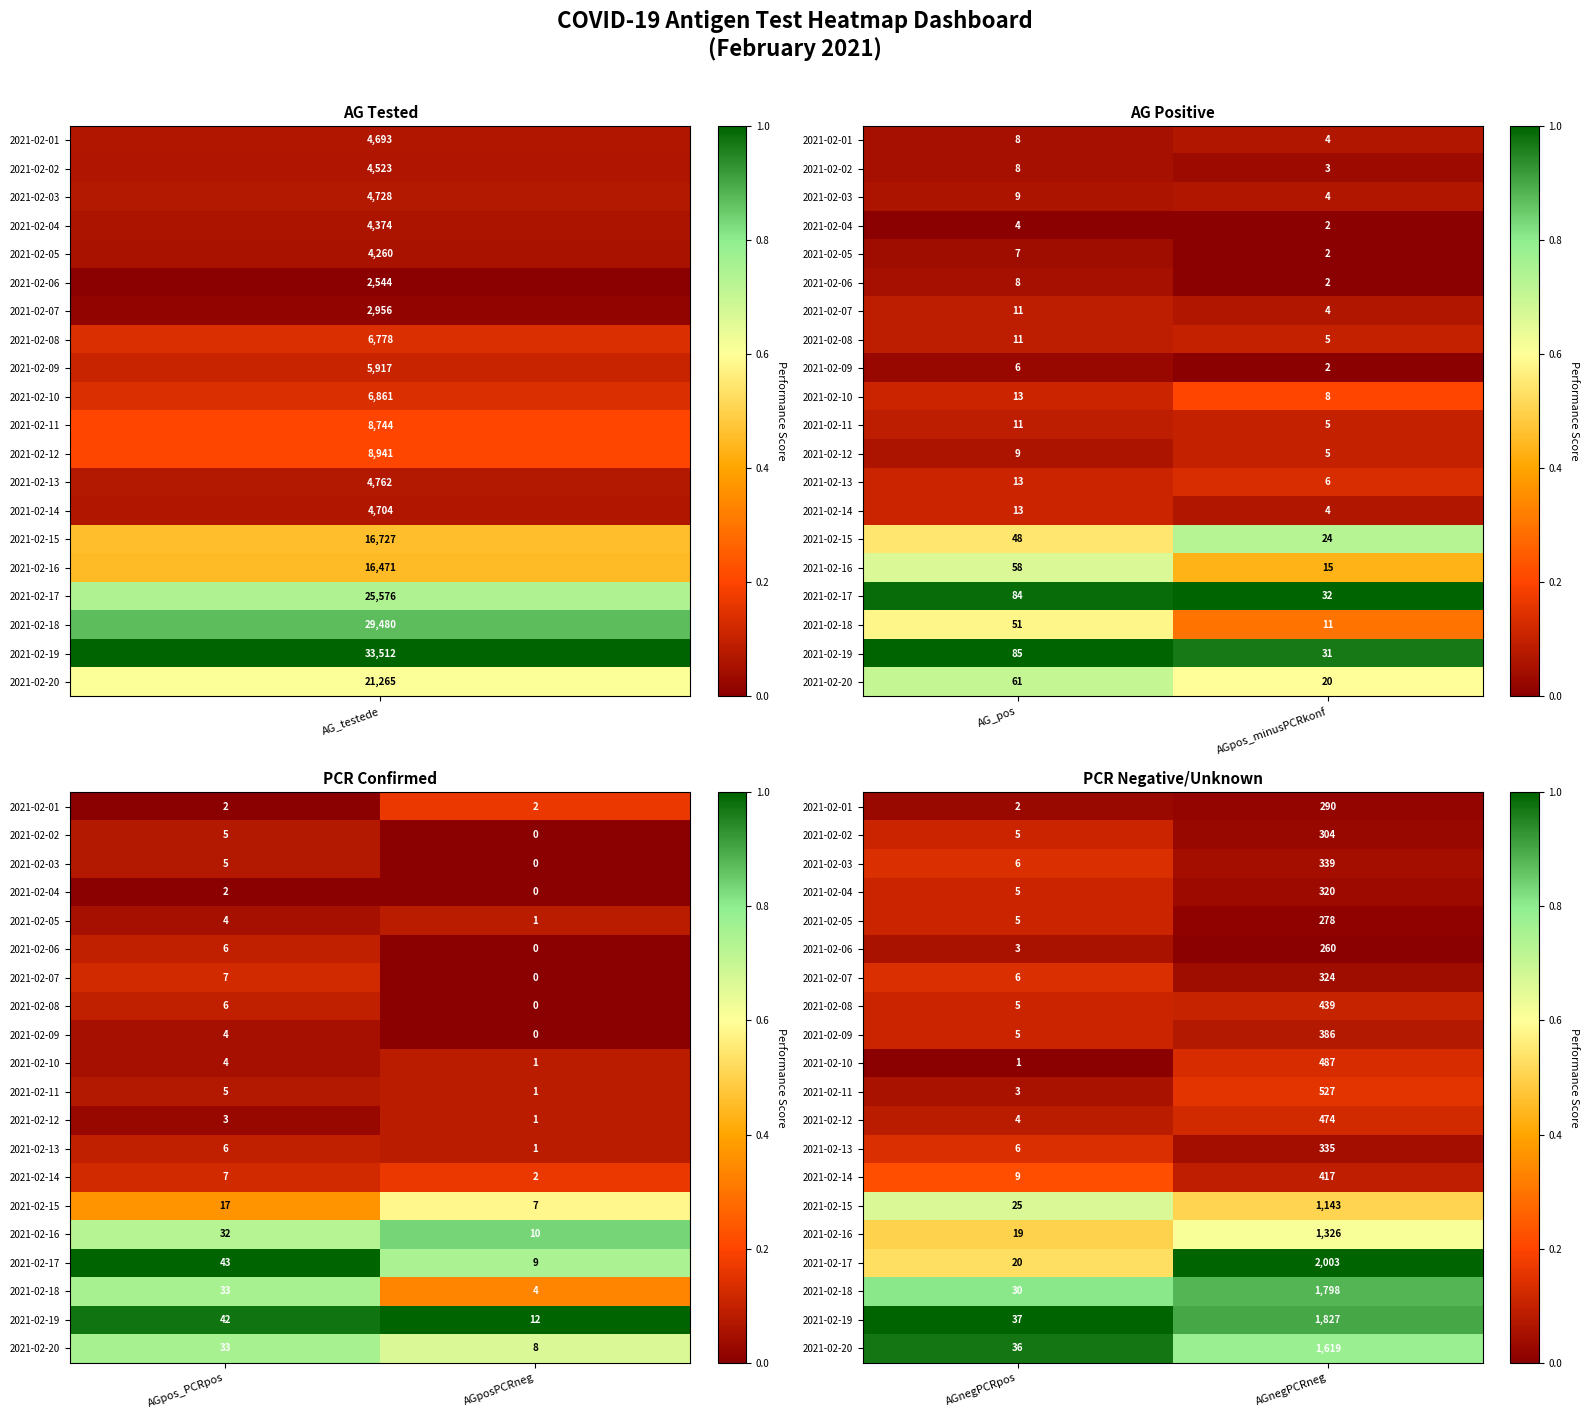

At how many categories does at least one series exceed 0?

2